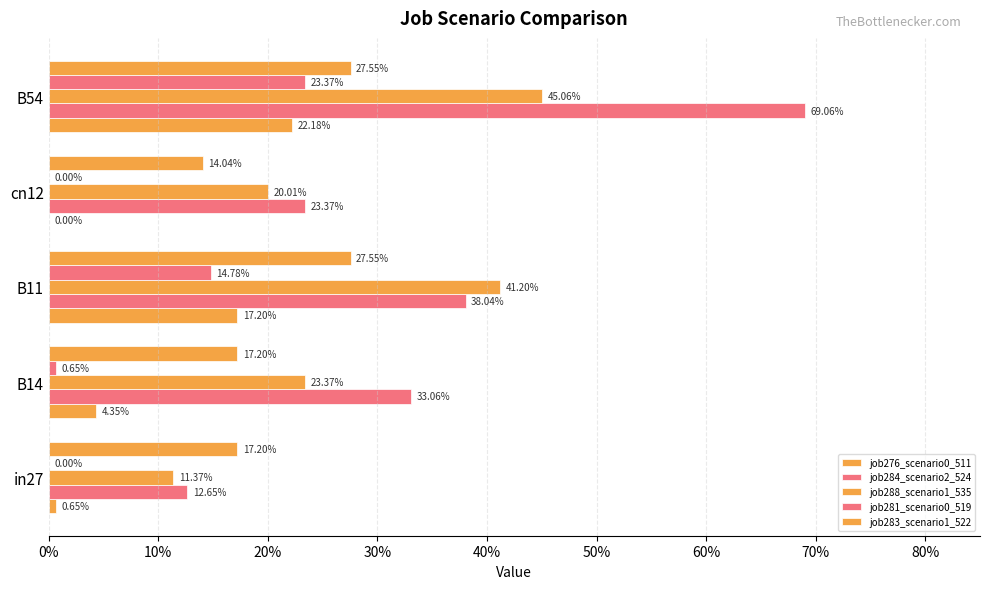

Reading left to right, transcribe all the data shown in this chart.

job276_scenario0_511: 0.0	0.0	0.2	0.0	0.2
job284_scenario2_524: 0.1	0.3	0.4	0.2	0.7
job288_scenario1_535: 0.1	0.2	0.4	0.2	0.5
job281_scenario0_519: 0.0	0.0	0.1	0.0	0.2
job283_scenario1_522: 0.2	0.2	0.3	0.1	0.3